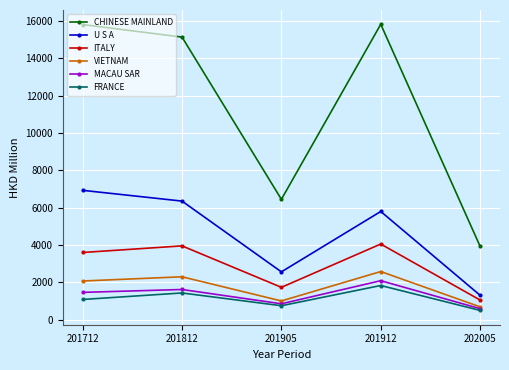

At 201912, list the series in order from largest to smallest.

CHINESE MAINLAND, U S A, ITALY, VIETNAM, MACAU SAR, FRANCE